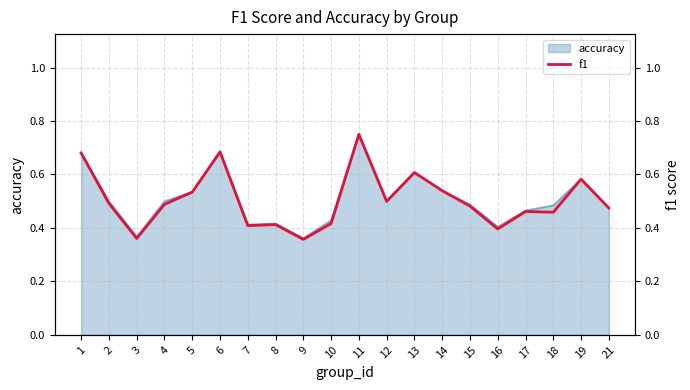

What is the difference between the second highest and minimum values?

0.3